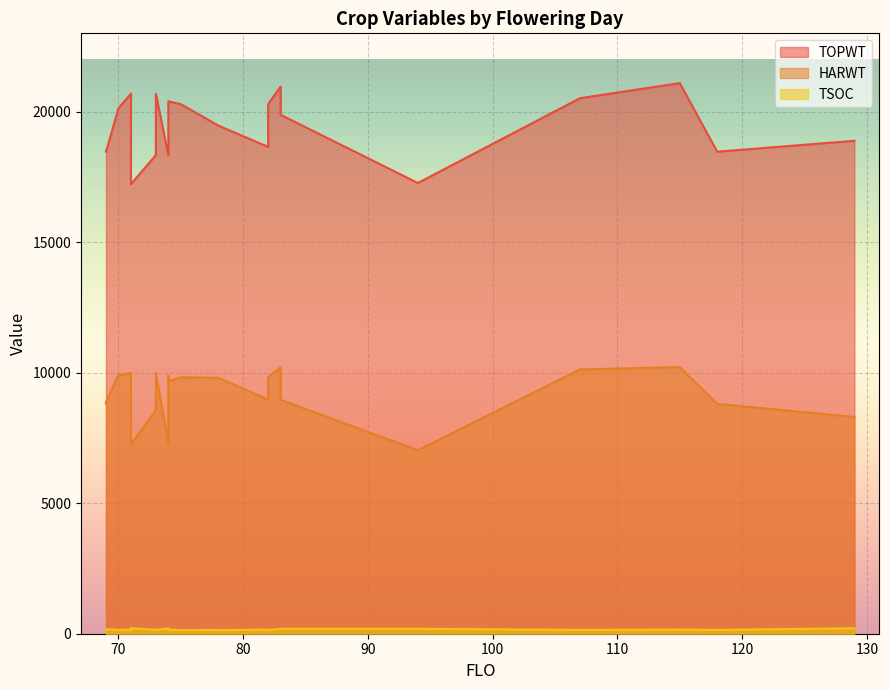

What is the smallest value displayed?

128